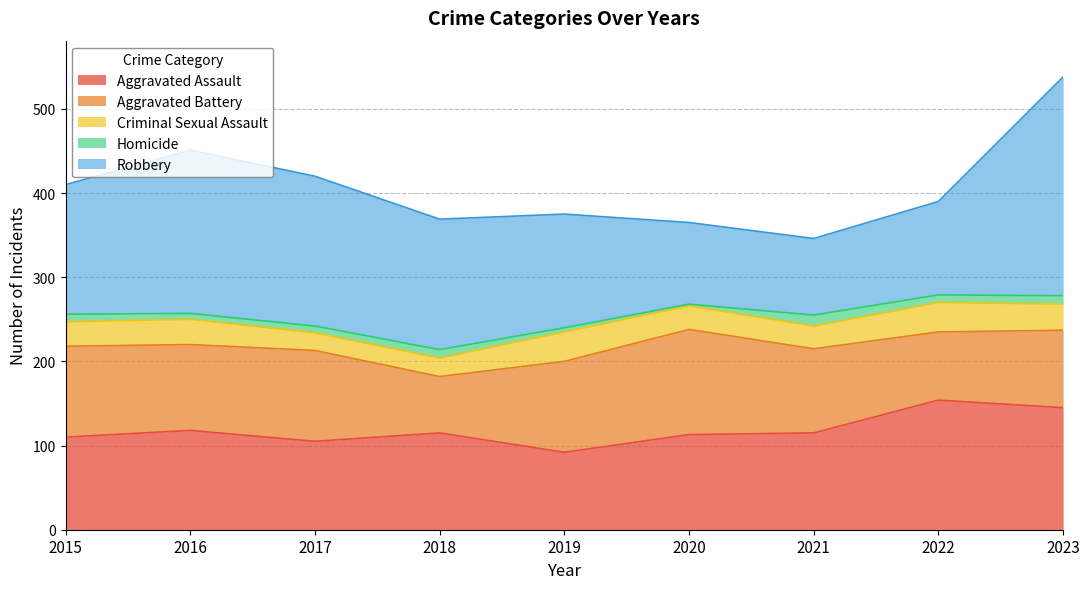

Where does the Aggravated Battery series first go above 102?

2015